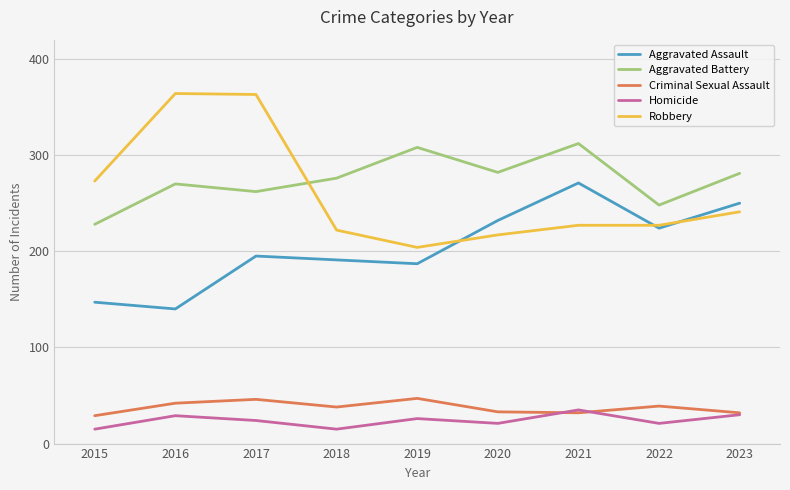

The Aggravated Assault series shows 271 at 2021. True or false?

True